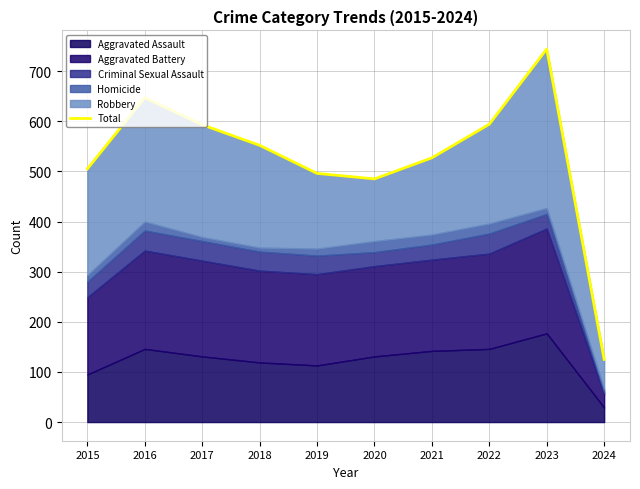

What is the value of the 10th point from the left?

125